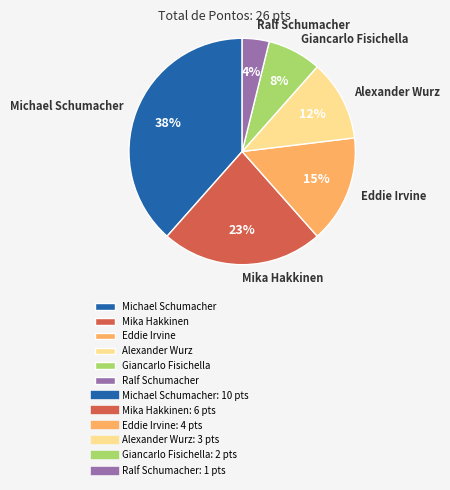

True or false: Eddie Irvine accounts for 15% of the total.

True